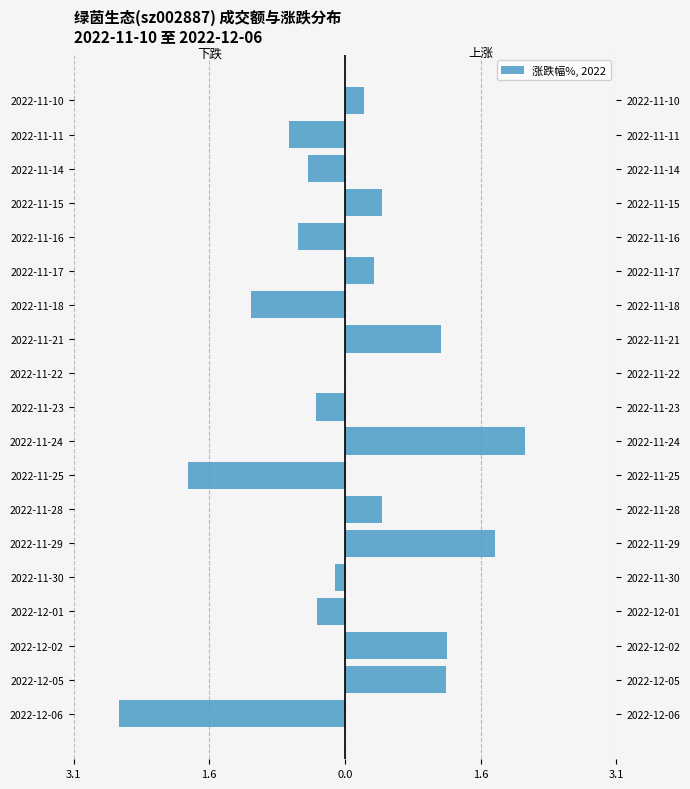

Which series has the largest total across all categories?

涨跌幅% (上涨)